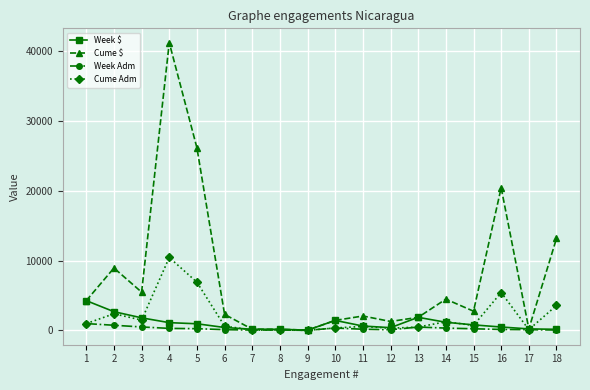

How many data points in Cume $ are above 2757?

9